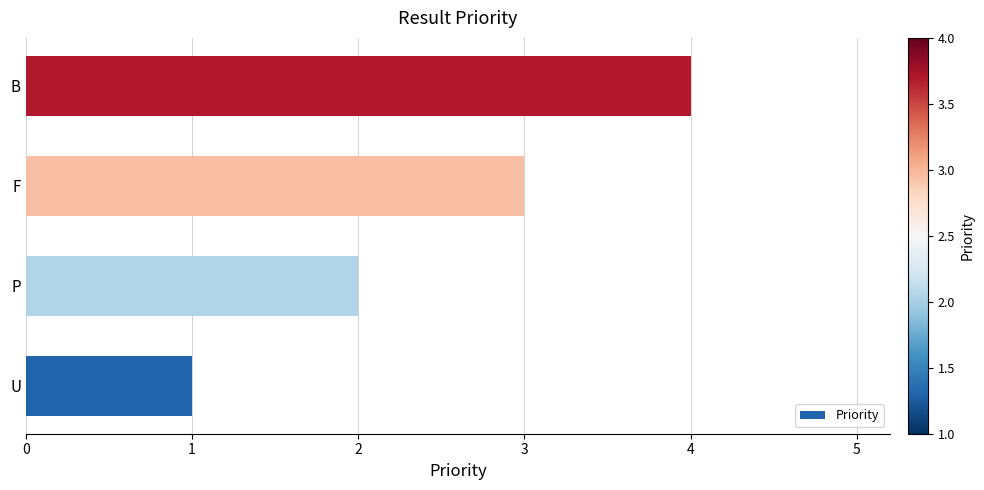

The value at P is 1. True or false?

False